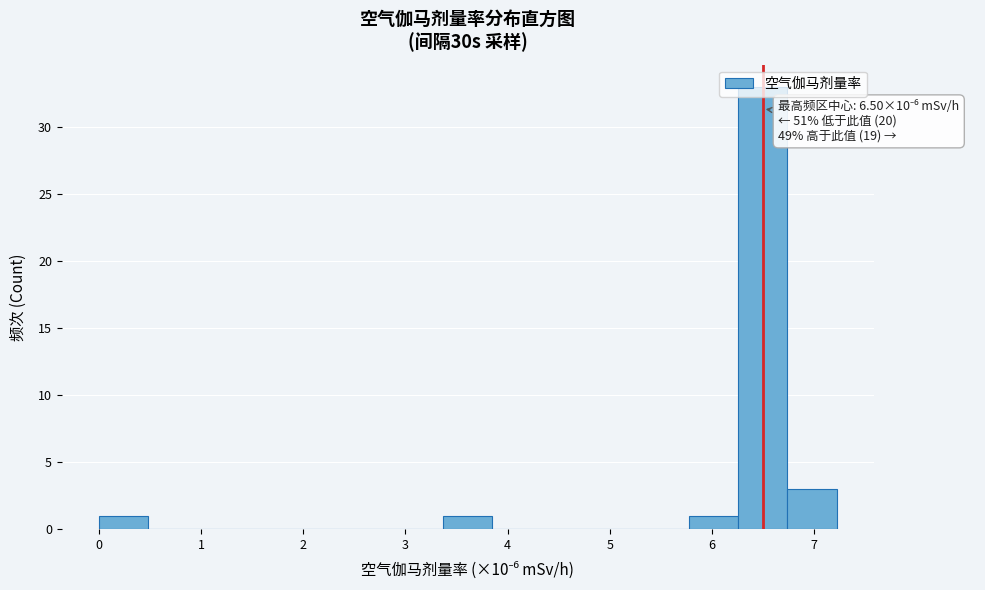

Over which range of the x-axis is the bar tallest?

6.3 to 6.7